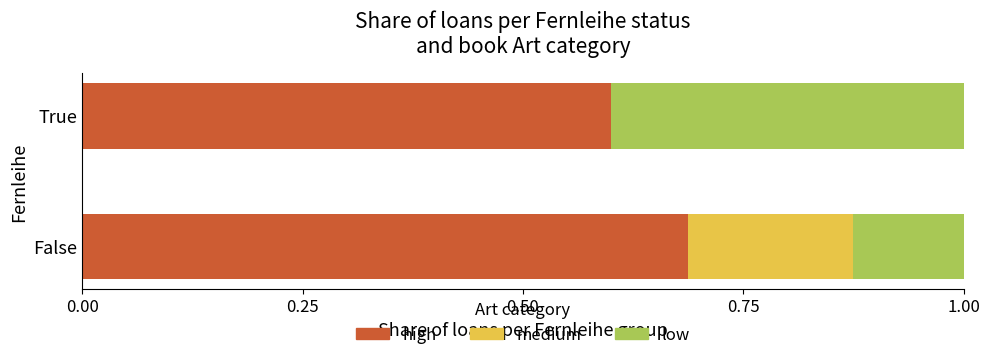

What is the approximate value of high at True?

0.6